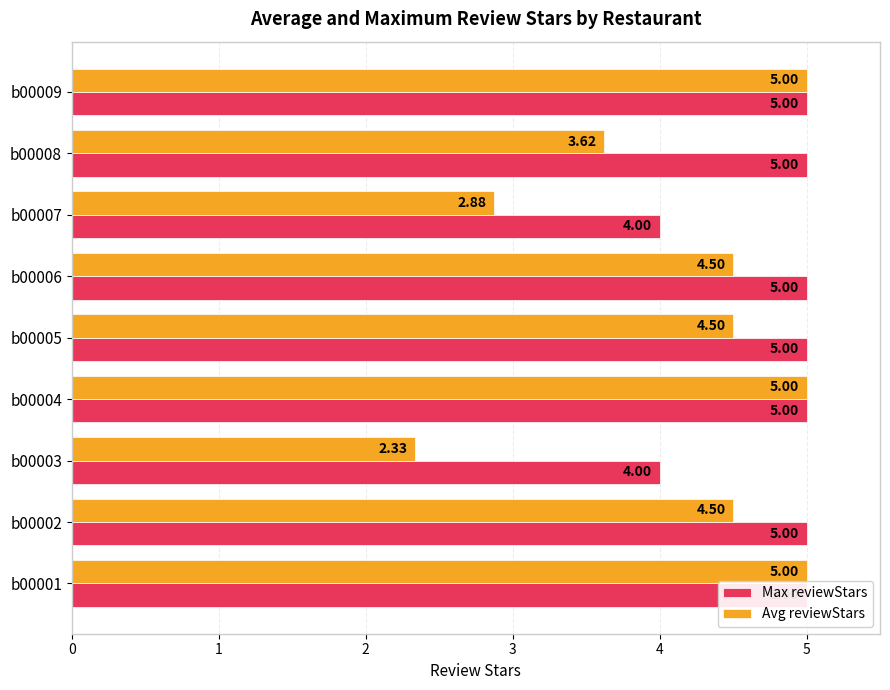

Which series changed the most between b00003 and b00006?

Avg reviewStars